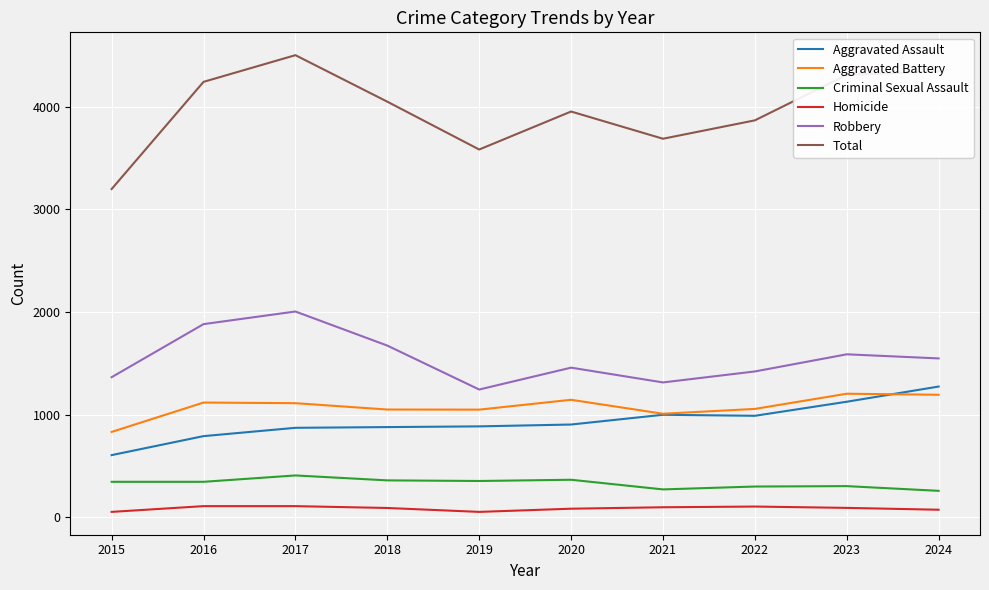

The value of Robbery at 2020 is 756. True or false?

False